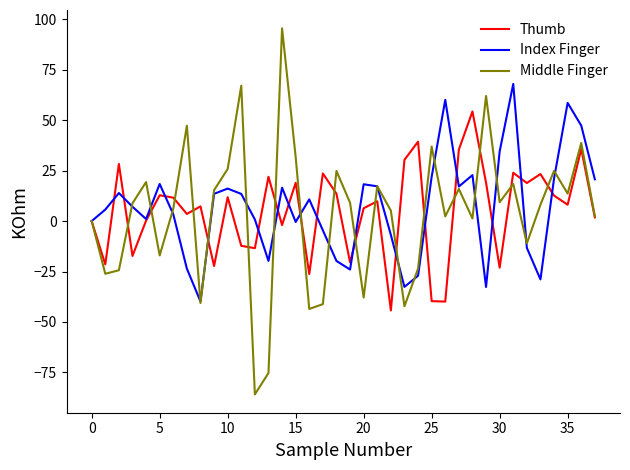

What is the greatest value displayed?

95.6